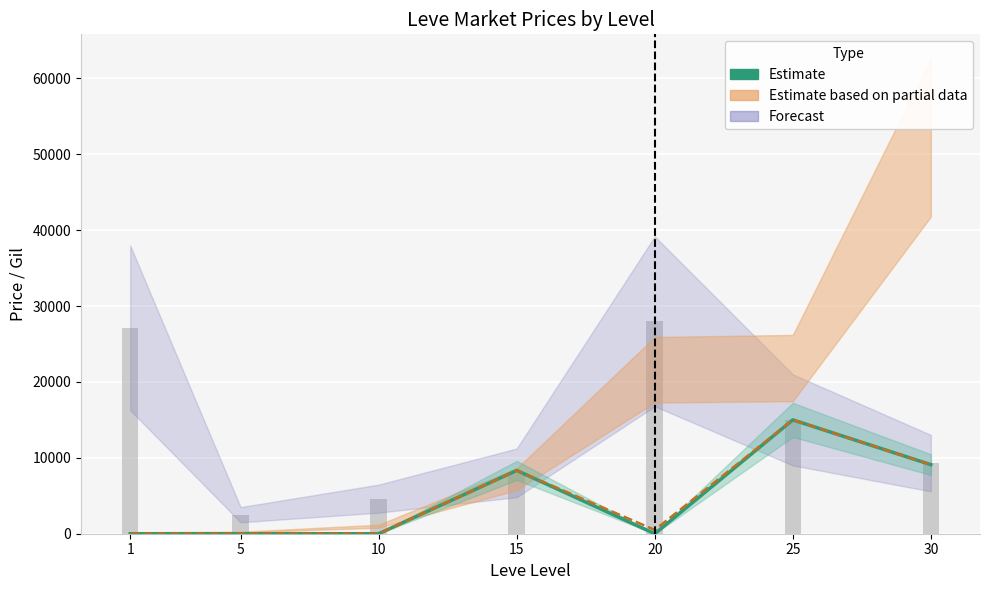

Rank the categories by value from highest to lowest.

25, 30, 15, 1, 5, 10, 20